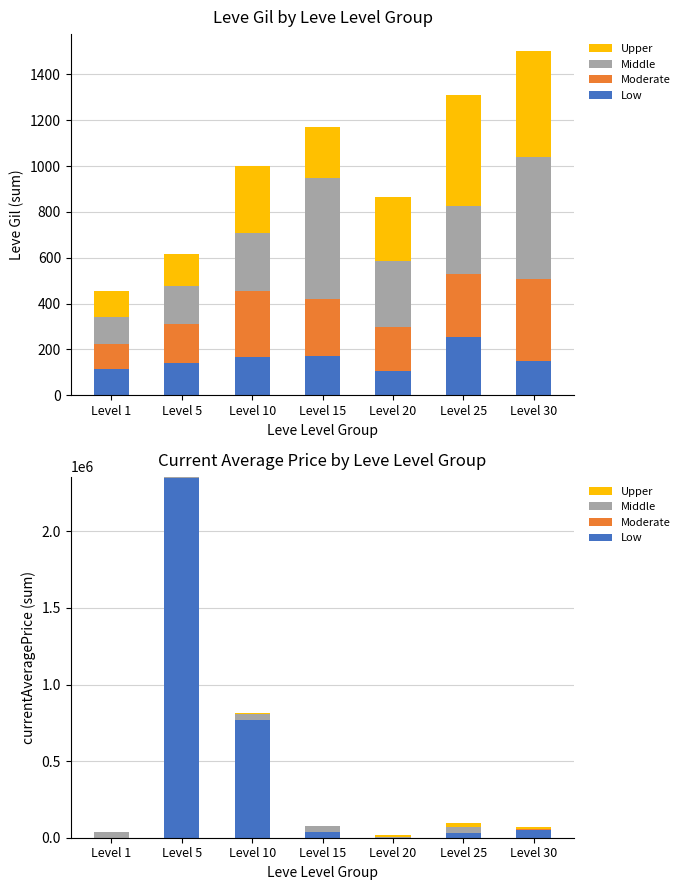

At Level 1, list the series in order from smallest to largest.

Low, Moderate, Upper, Middle